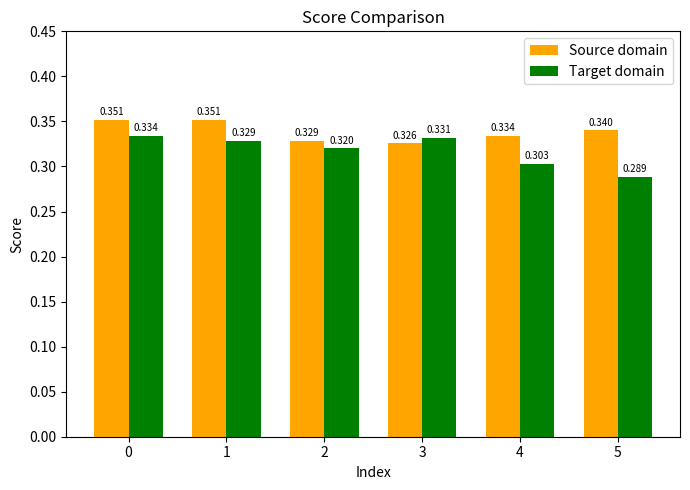

True or false: Target domain has a value of 0.2 at 2.

False